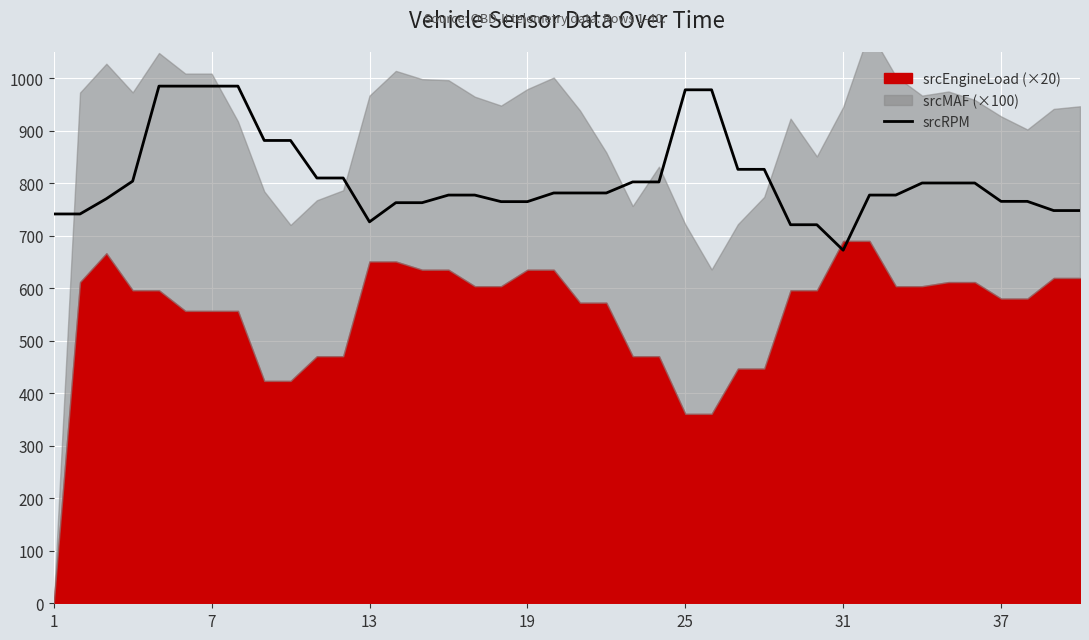

What is the minimum value for srcRPM?

672.5